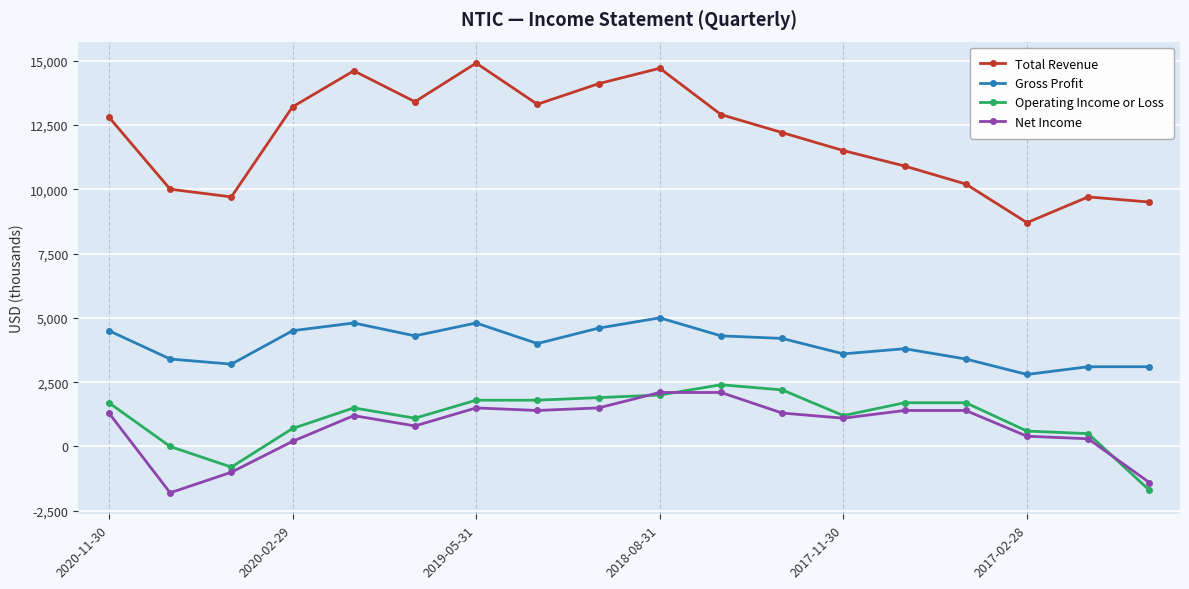

After their last crossing, which series has the higher values: Operating Income or Loss or Net Income?

Net Income